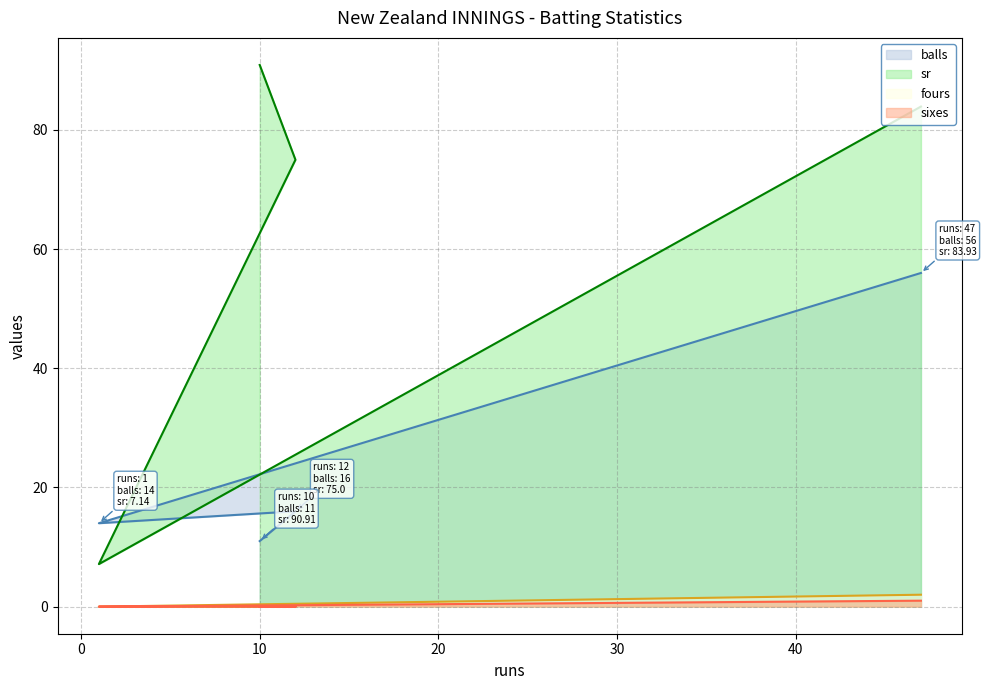

At which category does the chart reach its minimum across all series?

1